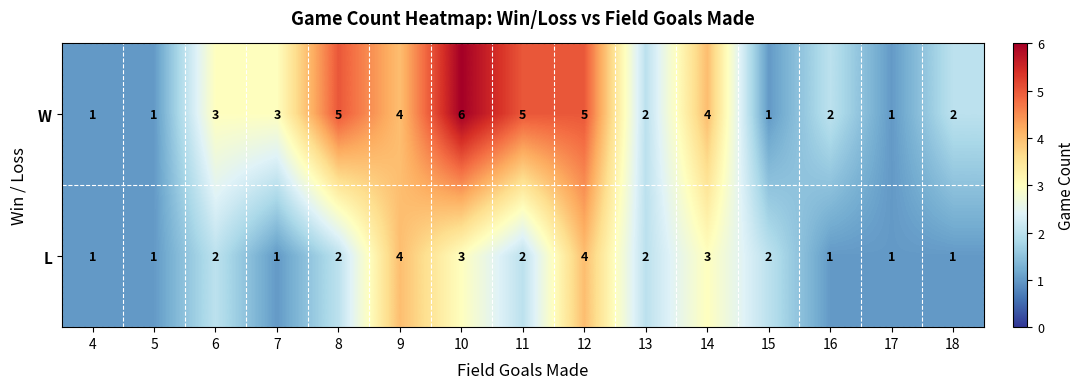

What is the total value across all series at 14?

7